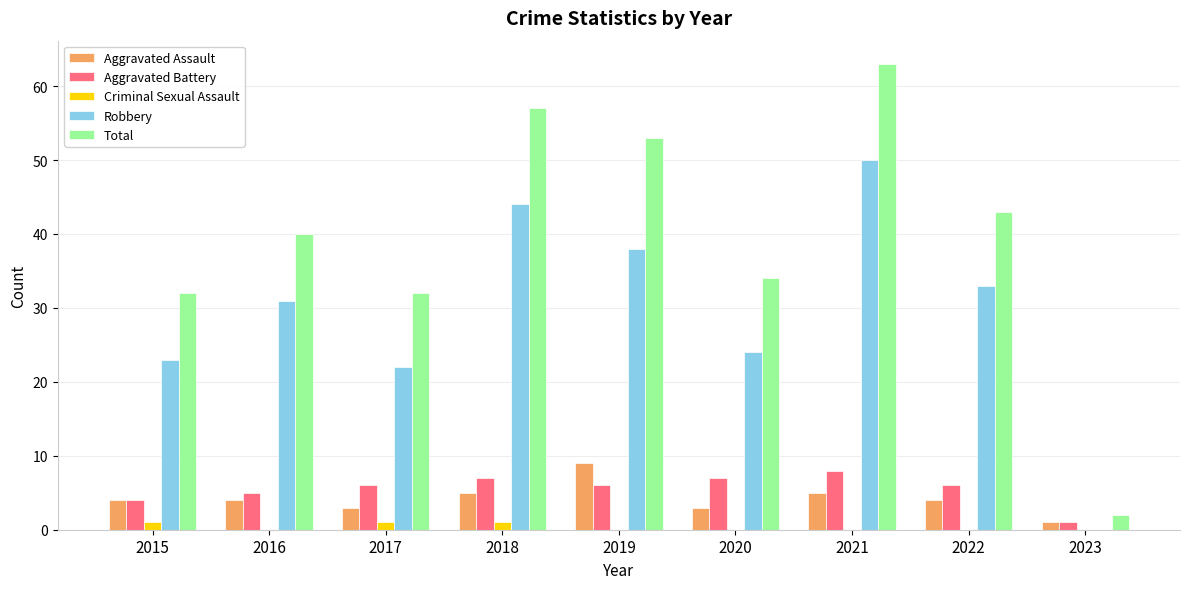

Reading right to left, extract all data points from this chart.

Aggravated Assault: 2023=1	2022=4	2021=5	2020=3	2019=9	2018=5	2017=3	2016=4	2015=4
Aggravated Battery: 2023=1	2022=6	2021=8	2020=7	2019=6	2018=7	2017=6	2016=5	2015=4
Criminal Sexual Assault: 2023=0	2022=0	2021=0	2020=0	2019=0	2018=1	2017=1	2016=0	2015=1
Robbery: 2023=0	2022=33	2021=50	2020=24	2019=38	2018=44	2017=22	2016=31	2015=23
Total: 2023=2	2022=43	2021=63	2020=34	2019=53	2018=57	2017=32	2016=40	2015=32